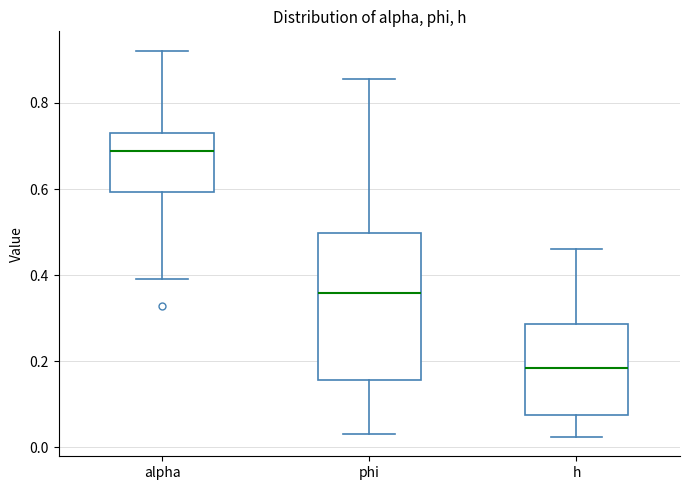

Reading left to right, transcribe this box plot: for each box, give where its median line is, the range the box spans, and where its two whiskers end, as read against the y-axis. The values are not printed on the chart, so give them approximately, as read against the axis.

alpha: median 0.68, box 0.60 to 0.72, whiskers 0.40 to 0.92
phi: median 0.36, box 0.16 to 0.50, whiskers 0.04 to 0.86
h: median 0.18, box 0.08 to 0.28, whiskers 0.02 to 0.46